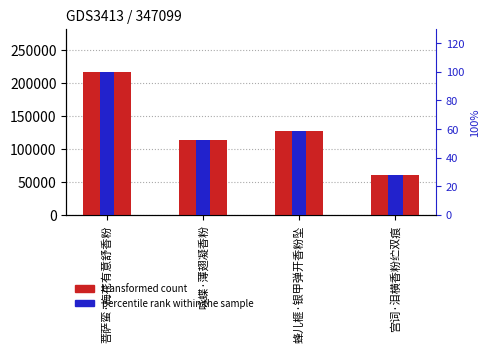

Are the bars grouped side by side (vs. stacked)?

Yes